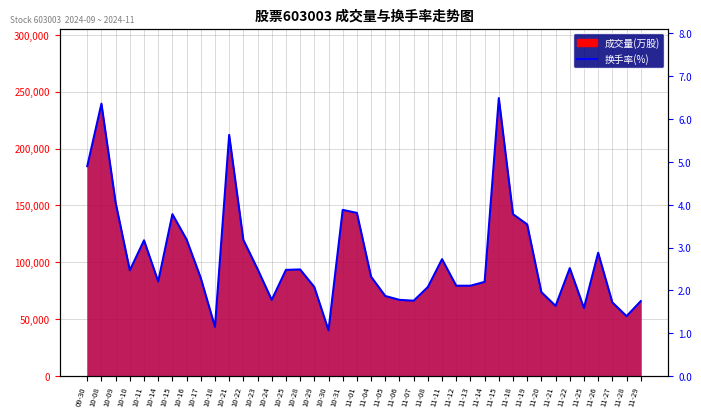

What is the label of the 34th point from the left?

11-21